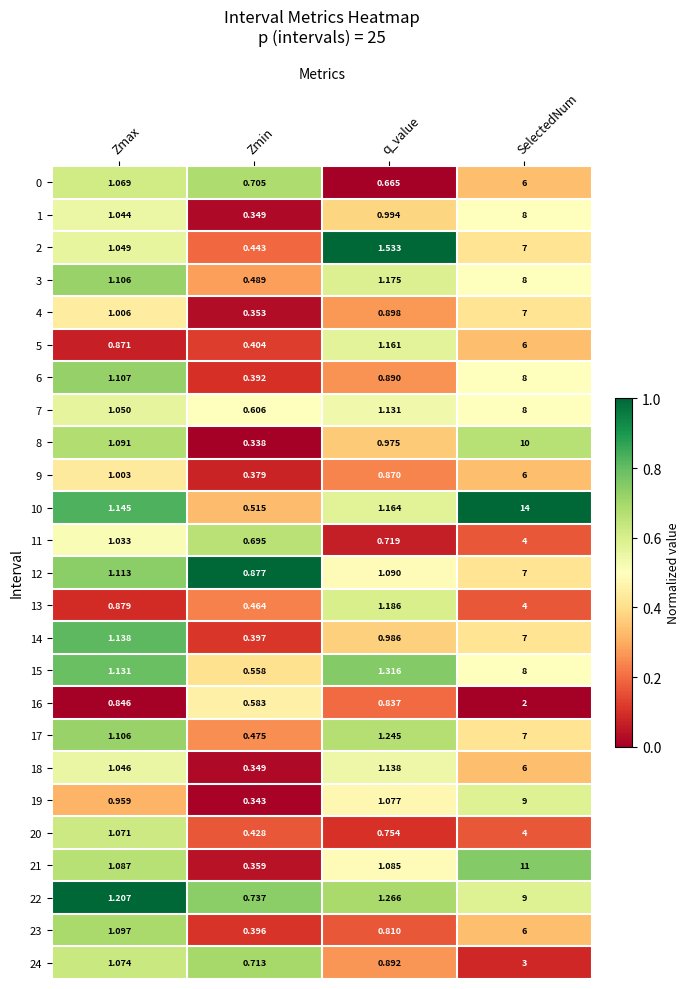

Which category has the highest value in the 20 series?

SelectedNum